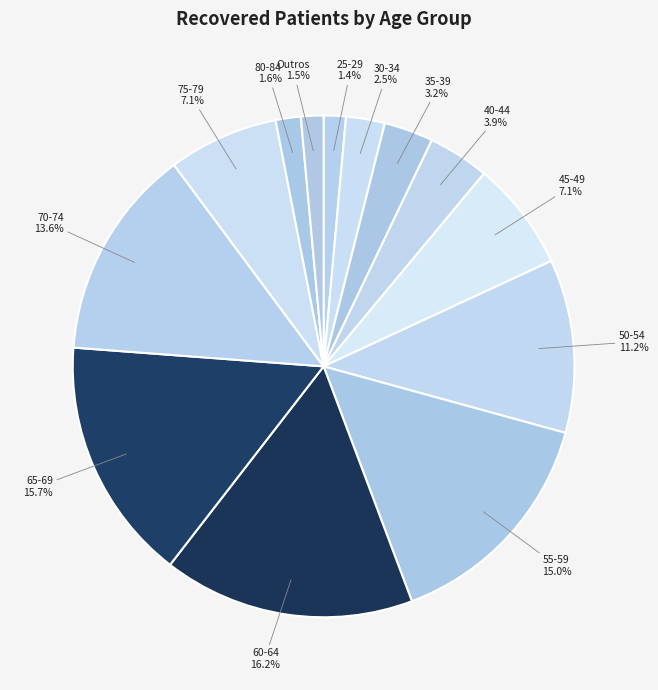

True or false: 70-74 accounts for 14% of the total.

True